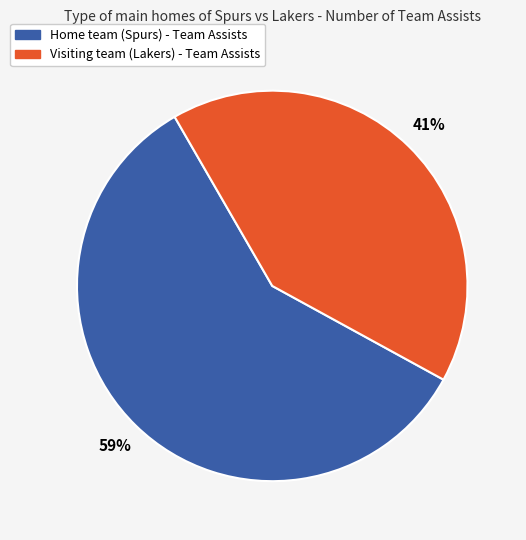

To the nearest percent, what percentage of the pie is Home team (Spurs)?

59%